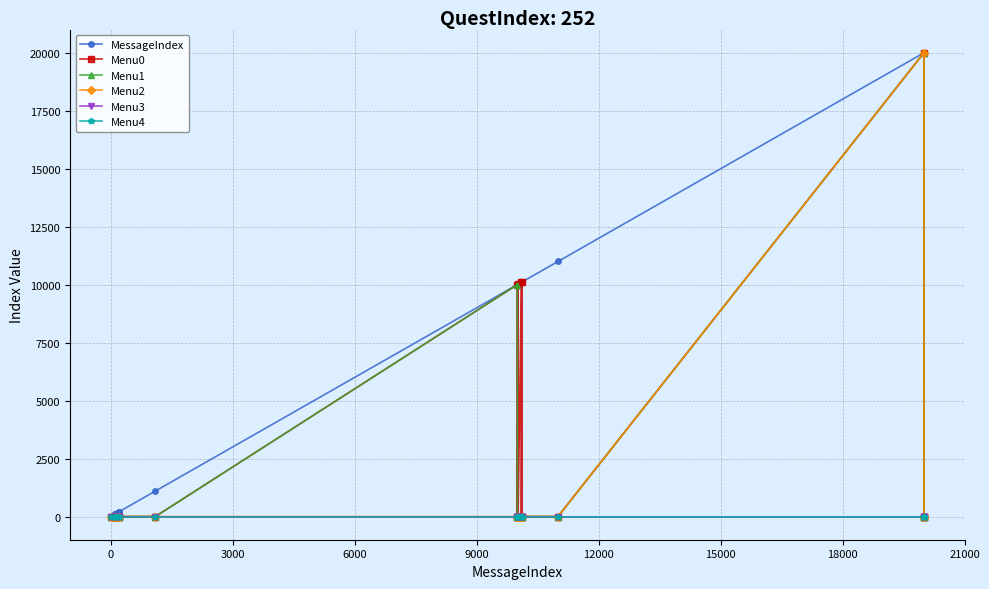

Does the chart have visible grid lines?

Yes